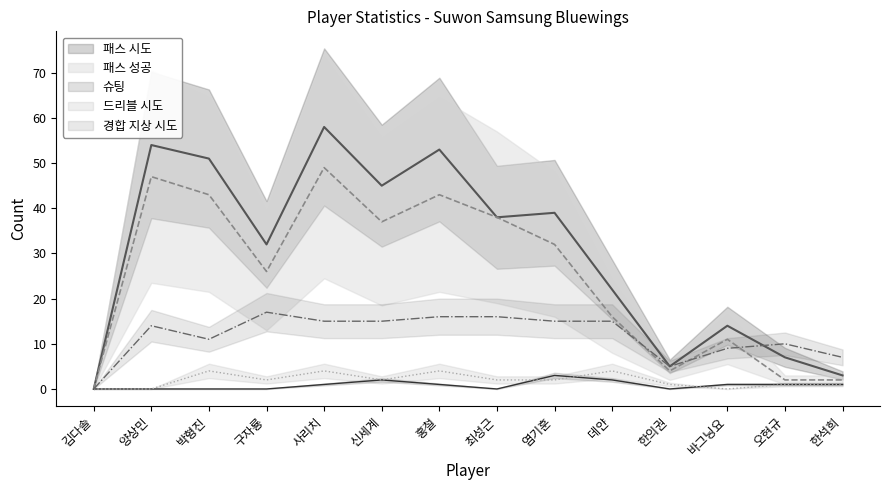

Which series has the largest total across all categories?

패스 시도